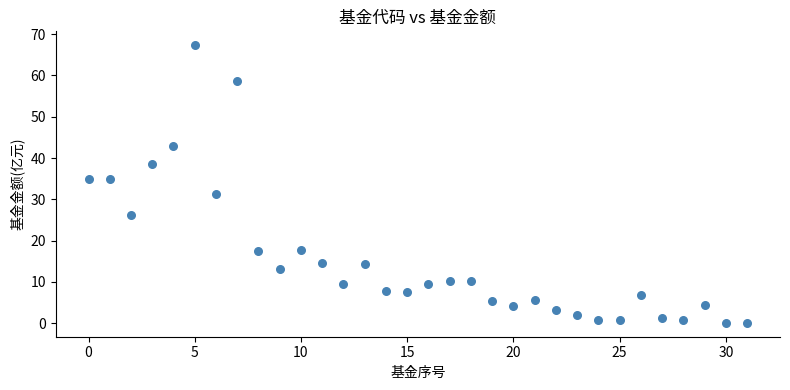

What is the range of Y values (max minus min)?

67.3